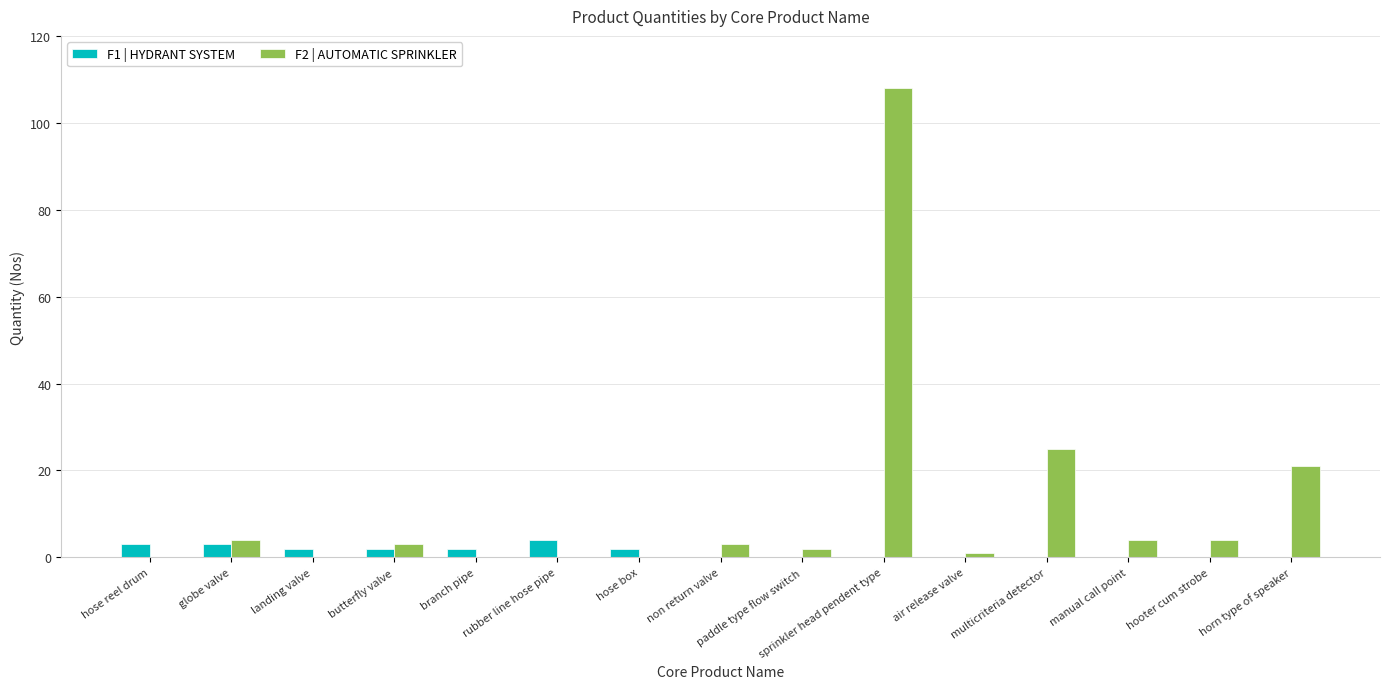

Which category has the highest value across all series?

sprinkler head pendent type